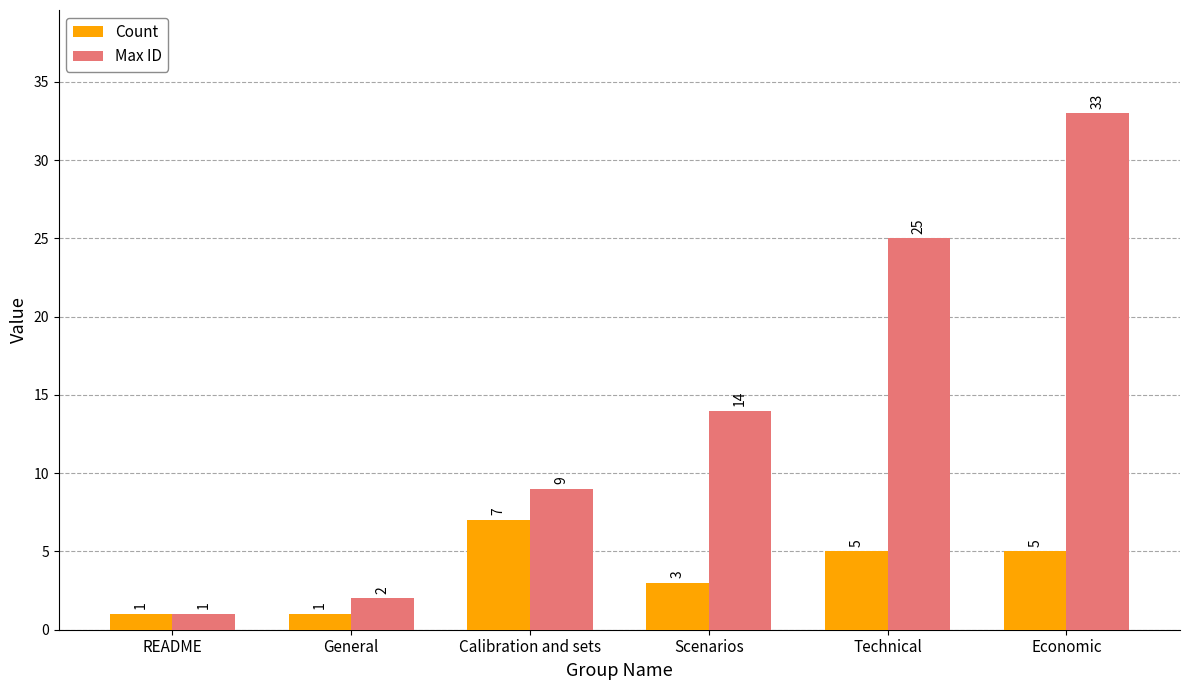

Are the bars horizontal?

No